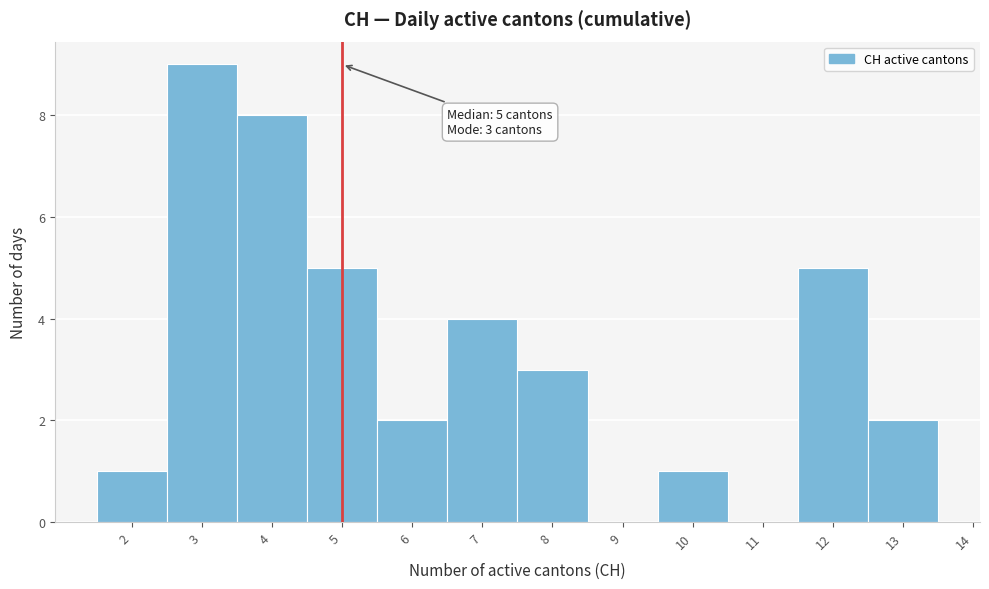

Over which range of the x-axis is the bar tallest?

2.5 to 3.5